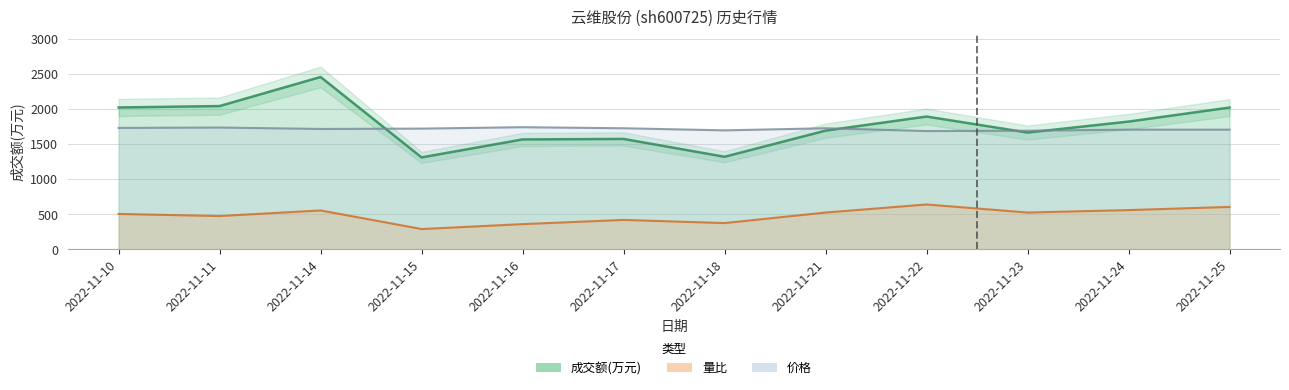

Reading left to right, extract all data points from this chart.

成交额(万元): 2022-11-10=2021	2022-11-11=2041	2022-11-14=2455	2022-11-15=1310	2022-11-16=1566	2022-11-17=1573	2022-11-18=1319	2022-11-21=1691	2022-11-22=1892	2022-11-23=1664	2022-11-24=1820	2022-11-25=2020
量比: 2022-11-10=505	2022-11-11=475	2022-11-14=555	2022-11-15=290	2022-11-16=360	2022-11-17=420	2022-11-18=375	2022-11-21=525	2022-11-22=640	2022-11-23=525	2022-11-24=560	2022-11-25=605
价格: 2022-11-10=1730	2022-11-11=1735	2022-11-14=1715	2022-11-15=1720	2022-11-16=1740	2022-11-17=1725	2022-11-18=1695	2022-11-21=1725	2022-11-22=1685	2022-11-23=1690	2022-11-24=1705	2022-11-25=1705